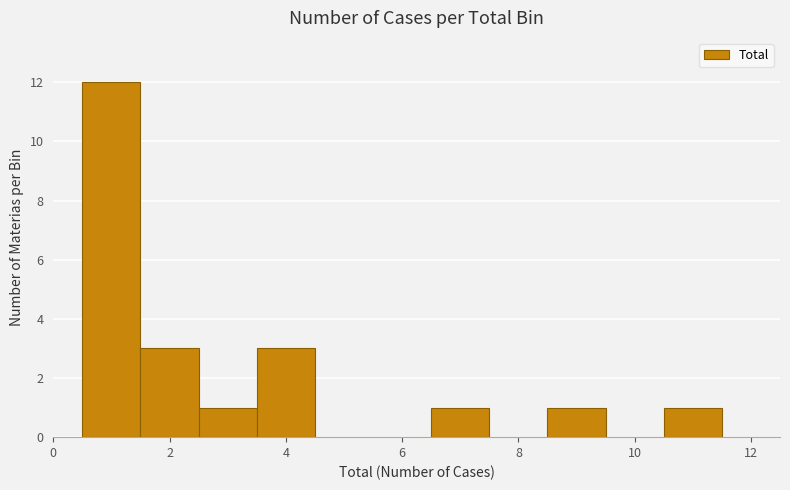

Reading left to right, transcribe this chart: for each bar, give the range it covers on the x-axis and its height. Neither the bar edges nor the heights are printed on the chart, so give them approximately, as read against the axes.

0.5 to 1.5: 12
1.5 to 2.5: 3
2.5 to 3.5: 1
3.5 to 4.5: 3
4.5 to 5.5: 0
5.5 to 6.5: 0
6.5 to 7.5: 1
7.5 to 8.5: 0
8.5 to 9.5: 1
9.5 to 10.5: 0
10.5 to 11.5: 1
11.5 to 12.5: 0